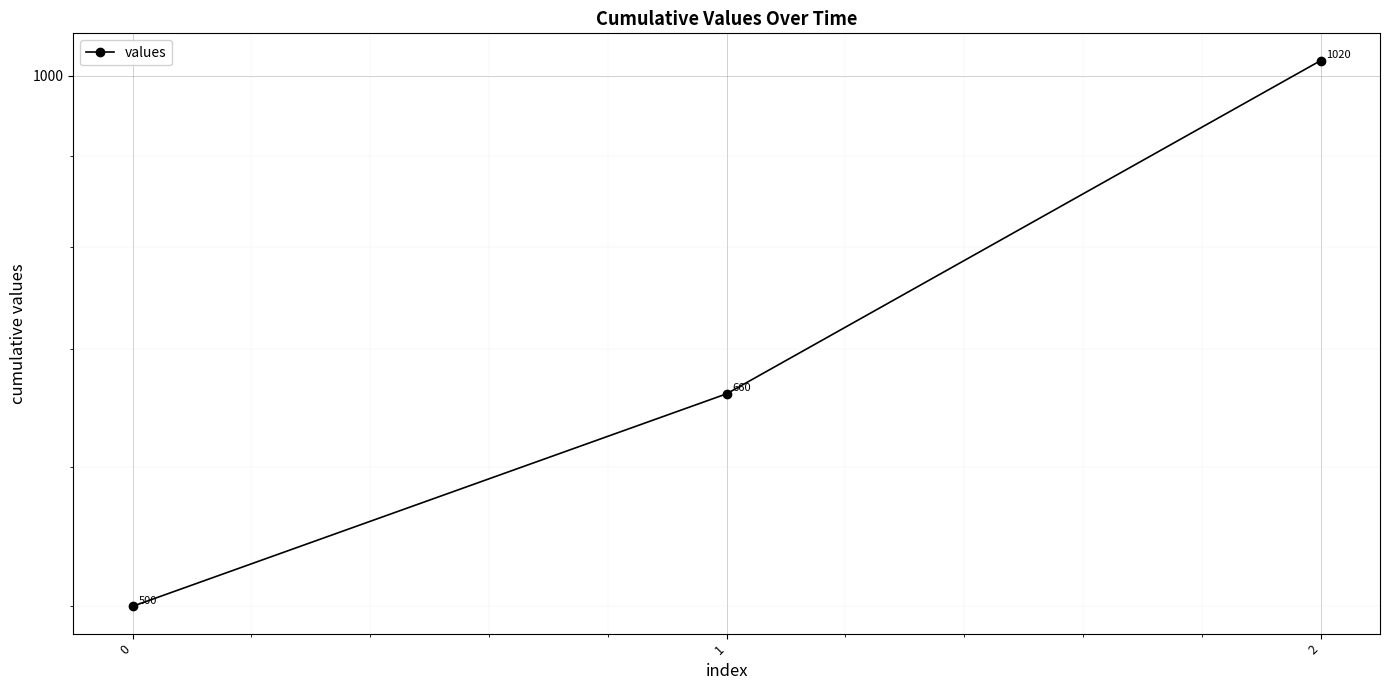

Rank the categories by value from lowest to highest.

0, 1, 2